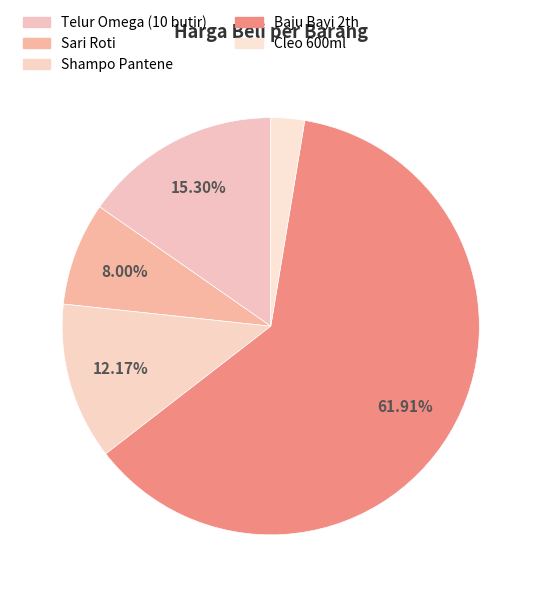

Which category has the biggest portion of the pie?

Baju Bayi 2th